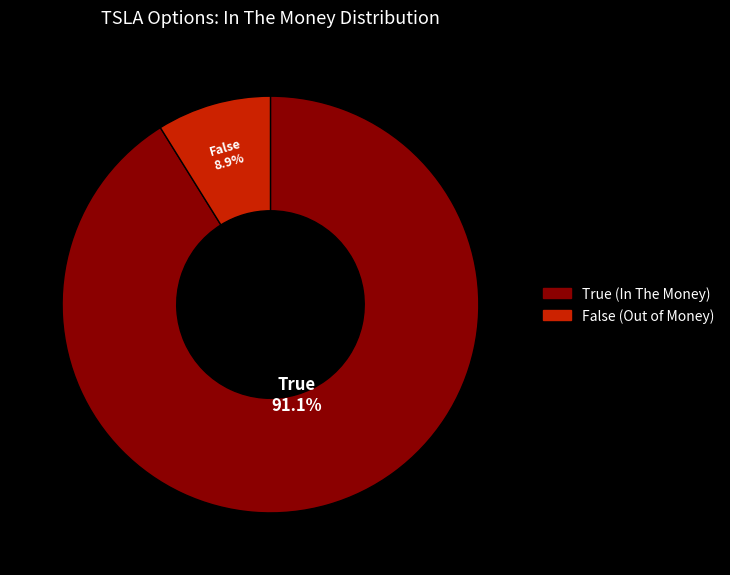

How many slices are in this pie chart?

2